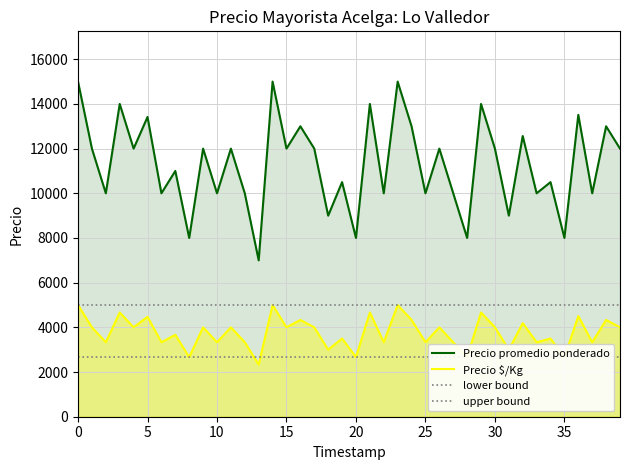

What is the minimum value for Precio promedio ponderado?

7000